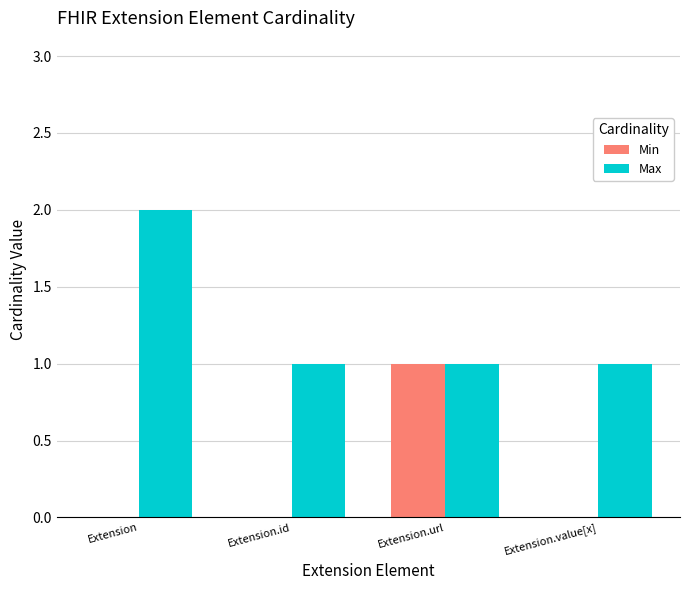

Is the value of Min at Extension.value[x] greater than the value of Max at Extension.id?

No